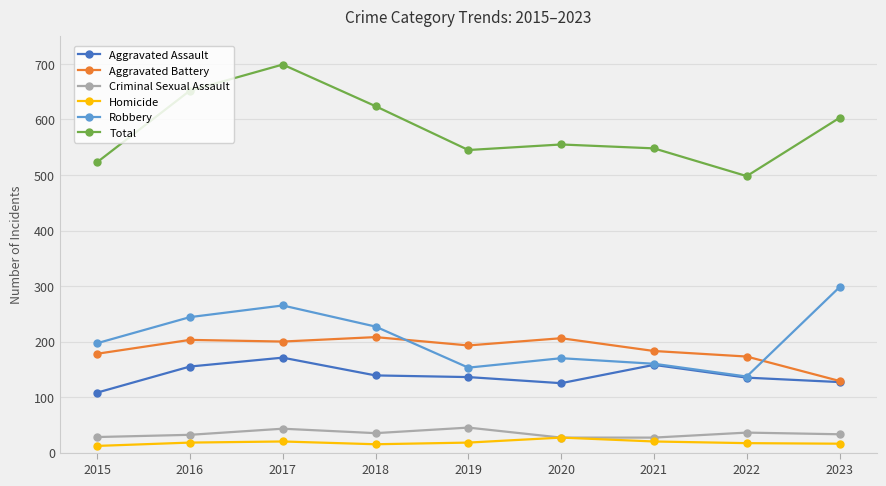

At 2015, list the series in order from largest to smallest.

Total, Robbery, Aggravated Battery, Aggravated Assault, Criminal Sexual Assault, Homicide